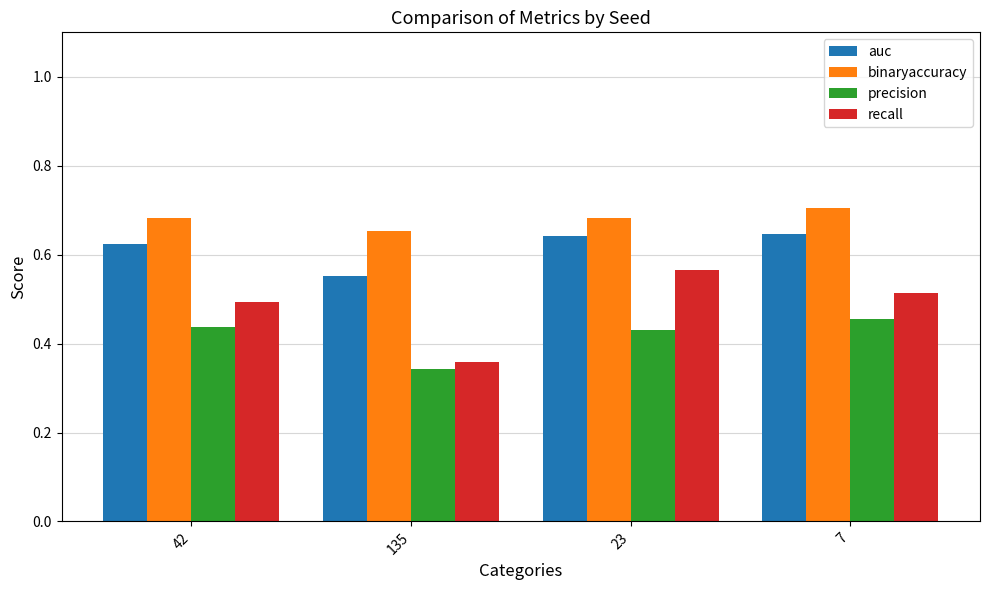

At which label is precision closest to 0?

135